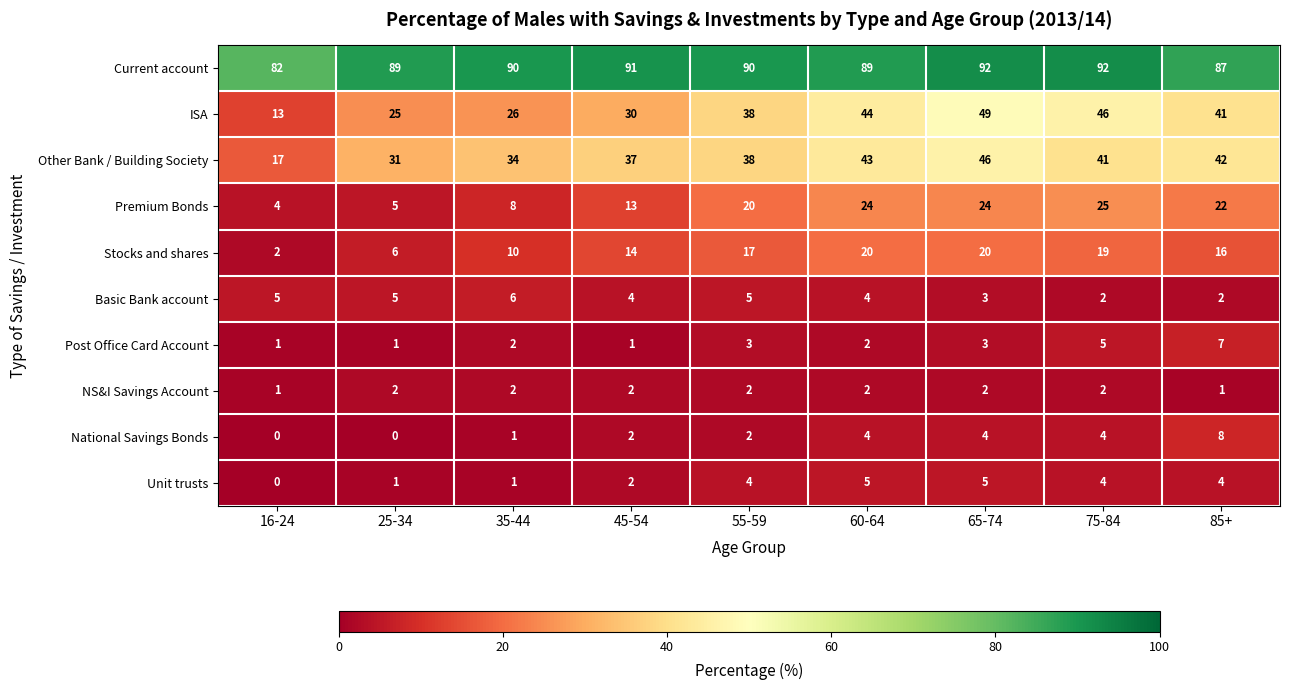

Rank the categories by ISA value from lowest to highest.

16-24, 25-34, 35-44, 45-54, 55-59, 85+, 60-64, 75-84, 65-74